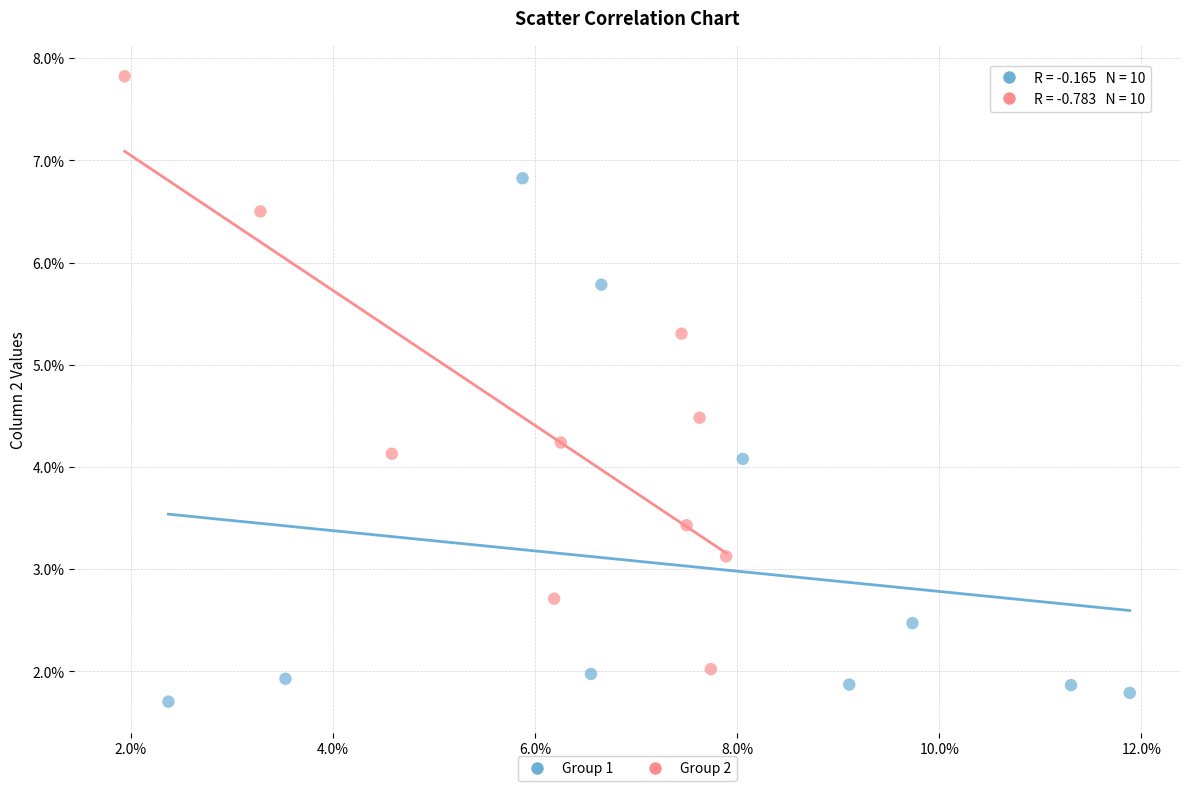

What are all the series names shown in the legend?

Group 1, Group 2